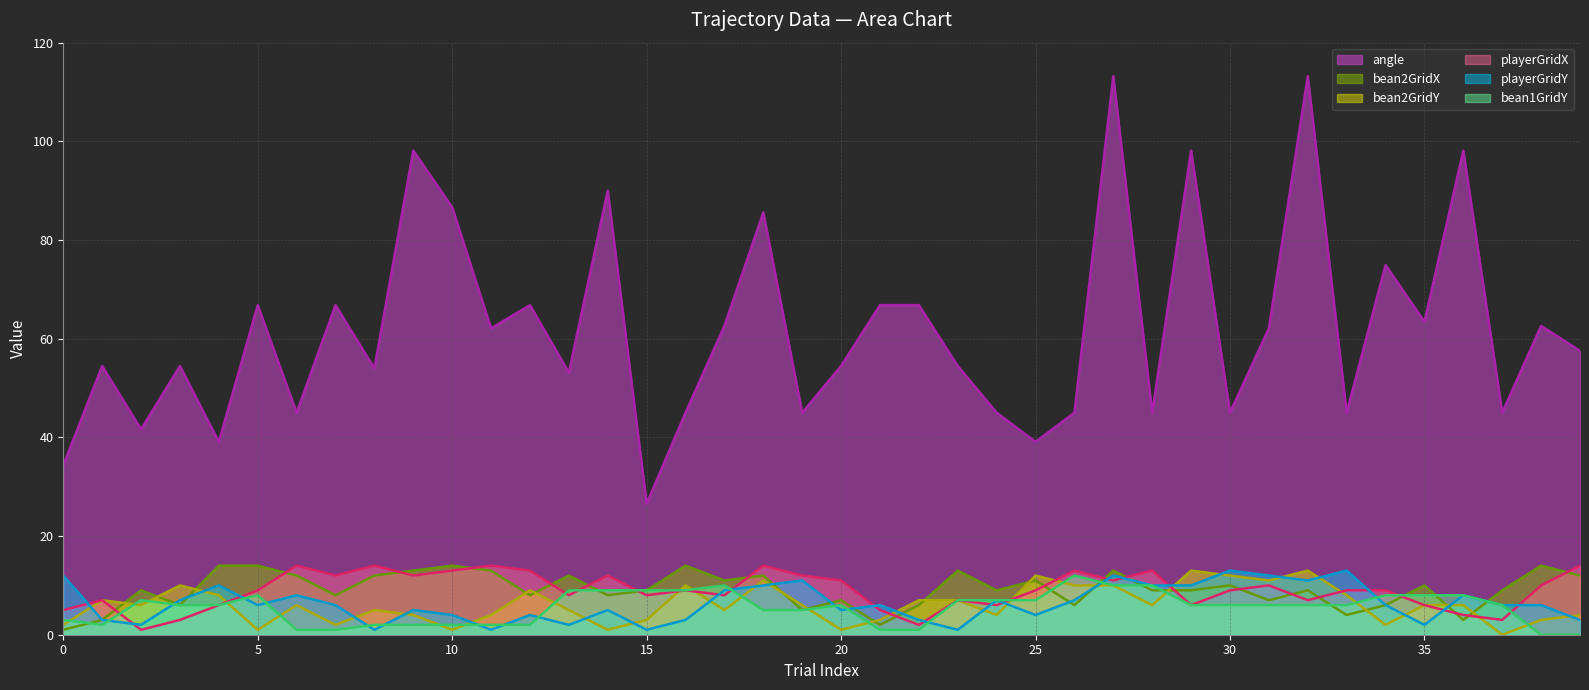

Reading left to right, transcribe all the data shown in this chart.

angle: 34.3	54.5	41.6	54.5	39.1	66.8	45.0	66.8	54.0	98.1	86.6	62.1	66.8	53.1	90.0	26.6	45.0	62.6	85.6	45.0	54.5	66.8	66.8	54.5	45.0	39.1	45.0	113.2	45.0	98.1	45.0	62.1	113.2	45.0	74.9	63.4	98.1	45.0	62.6	57.5
bean2GridX: 1.0	3.0	9.0	6.0	14.0	14.0	12.0	8.0	12.0	13.0	14.0	13.0	8.0	12.0	8.0	9.0	14.0	11.0	12.0	5.0	7.0	2.0	6.0	13.0	9.0	11.0	6.0	13.0	9.0	9.0	10.0	7.0	9.0	4.0	6.0	10.0	3.0	9.0	14.0	12.0
bean2GridY: 2.0	7.0	6.0	10.0	8.0	1.0	6.0	2.0	5.0	4.0	1.0	4.0	9.0	5.0	1.0	3.0	10.0	5.0	11.0	6.0	1.0	3.0	7.0	7.0	4.0	12.0	10.0	10.0	6.0	13.0	12.0	11.0	13.0	8.0	2.0	6.0	6.0	0.0	3.0	4.0
playerGridX: 5.0	7.0	1.0	3.0	6.0	9.0	14.0	12.0	14.0	12.0	13.0	14.0	13.0	8.0	12.0	8.0	9.0	8.0	14.0	12.0	11.0	5.0	2.0	7.0	6.0	9.0	13.0	11.0	13.0	6.0	9.0	10.0	7.0	9.0	9.0	6.0	4.0	3.0	10.0	14.0
playerGridY: 12.0	3.0	2.0	7.0	10.0	6.0	8.0	6.0	1.0	5.0	4.0	1.0	4.0	2.0	5.0	1.0	3.0	9.0	10.0	11.0	5.0	6.0	3.0	1.0	7.0	4.0	7.0	12.0	10.0	10.0	13.0	12.0	11.0	13.0	6.0	2.0	8.0	6.0	6.0	3.0
bean1GridY: 3.0	2.0	7.0	6.0	6.0	8.0	1.0	1.0	2.0	2.0	2.0	2.0	2.0	9.0	9.0	9.0	9.0	10.0	5.0	5.0	6.0	1.0	1.0	7.0	7.0	7.0	12.0	10.0	10.0	6.0	6.0	6.0	6.0	6.0	8.0	8.0	8.0	6.0	0.0	0.0